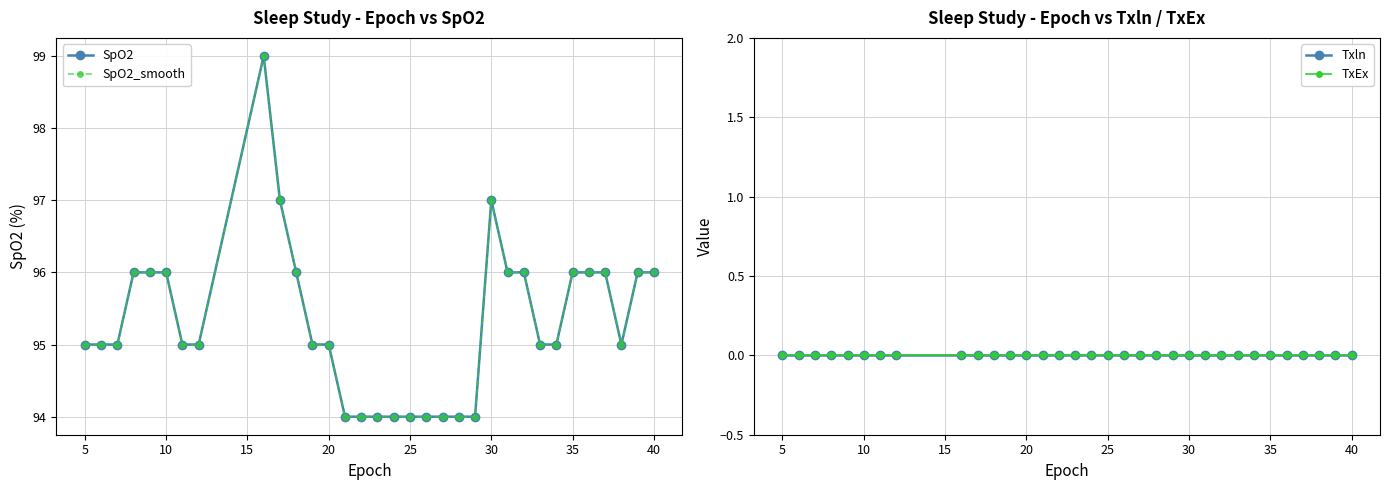

Which series has the largest total across all categories?

SpO2